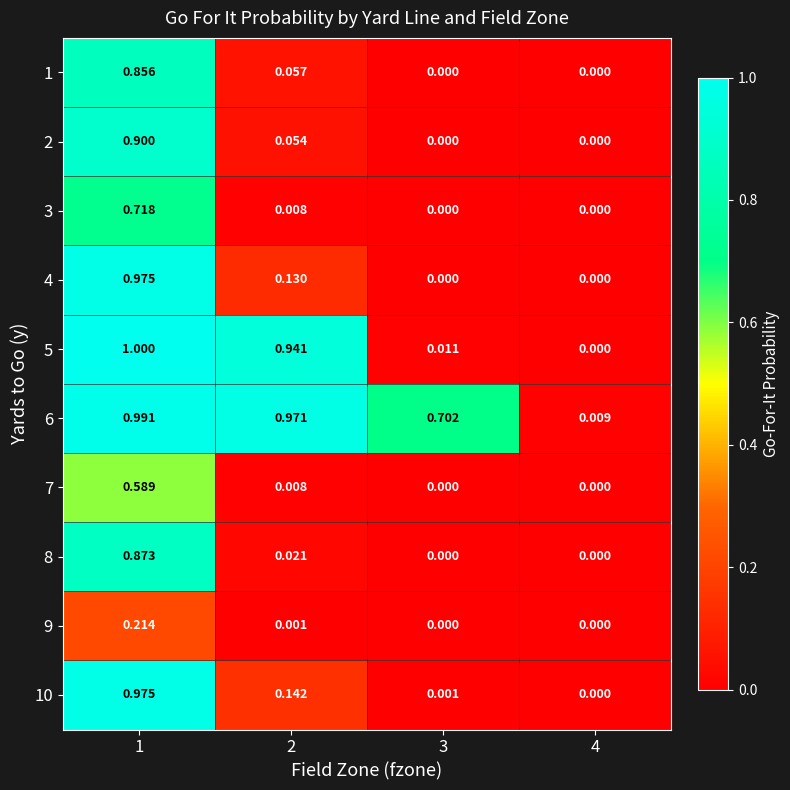

At which category is the sum across all series the highest?

1